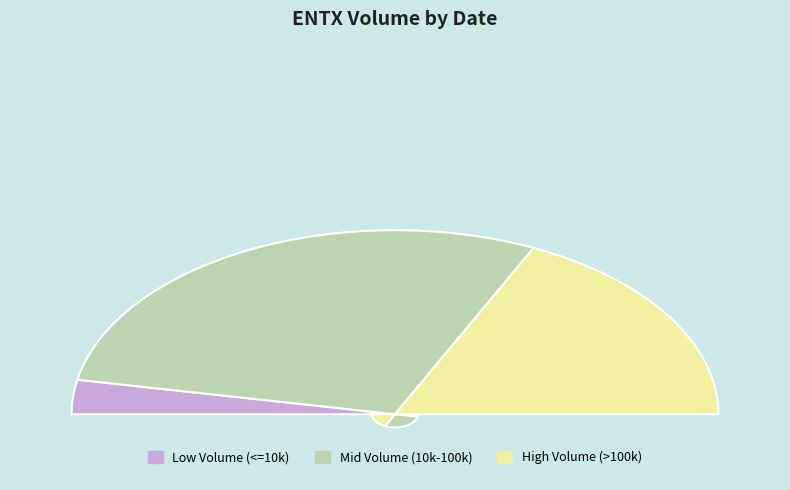

Does any single category account for the majority?

No